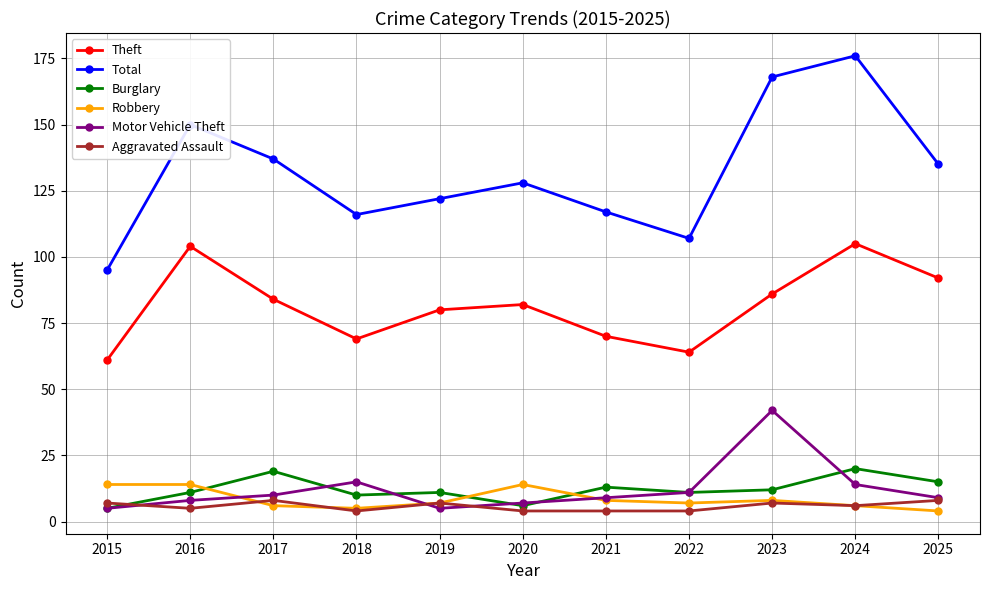

What is the difference between the Burglary values at 2023 and 2025?

3